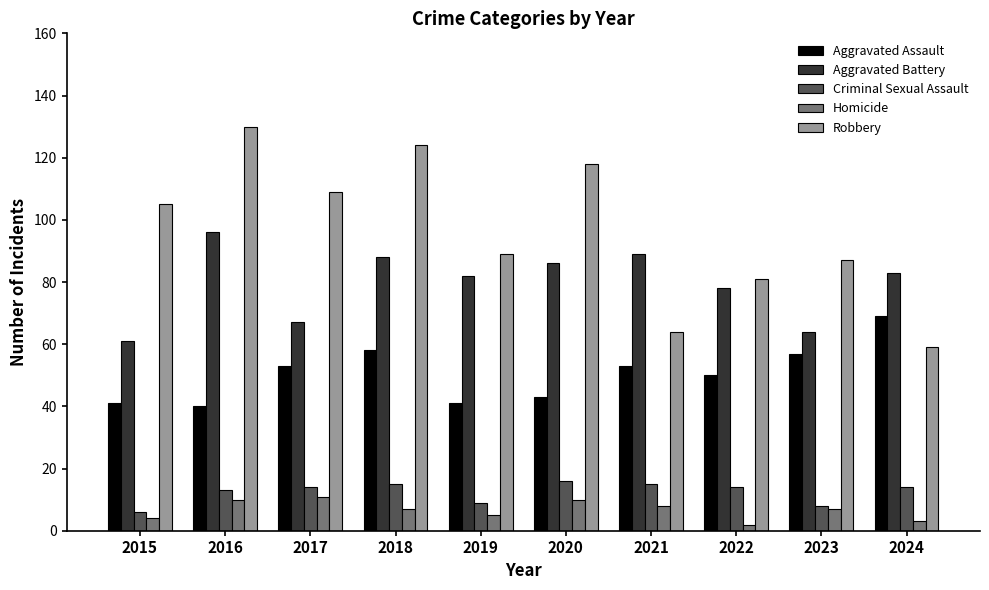

List the series in order of their peak value, lowest first.

Homicide, Criminal Sexual Assault, Aggravated Assault, Aggravated Battery, Robbery